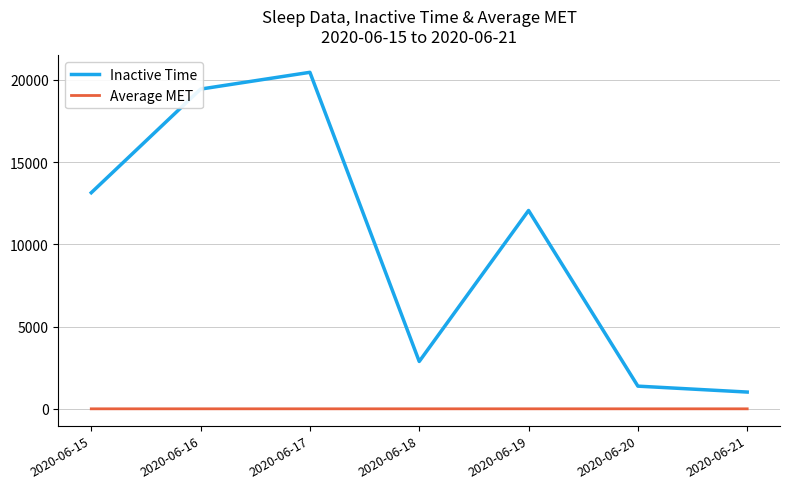

True or false: Inactive Time has a value of 1380.0 at 2020-06-20.

True